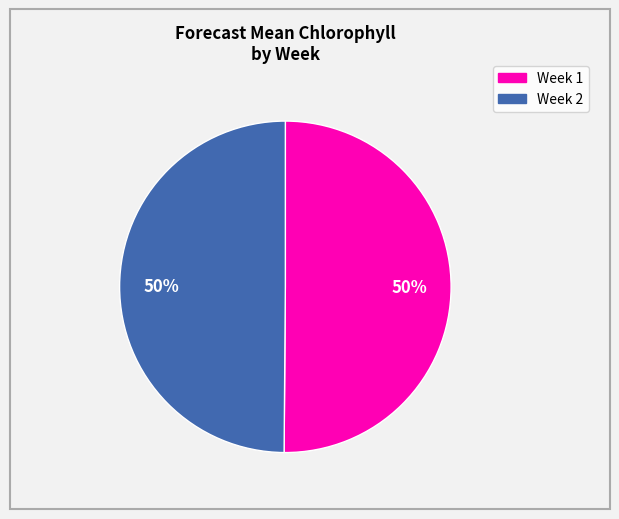

To the nearest percent, what portion does Week 1 represent?

50%